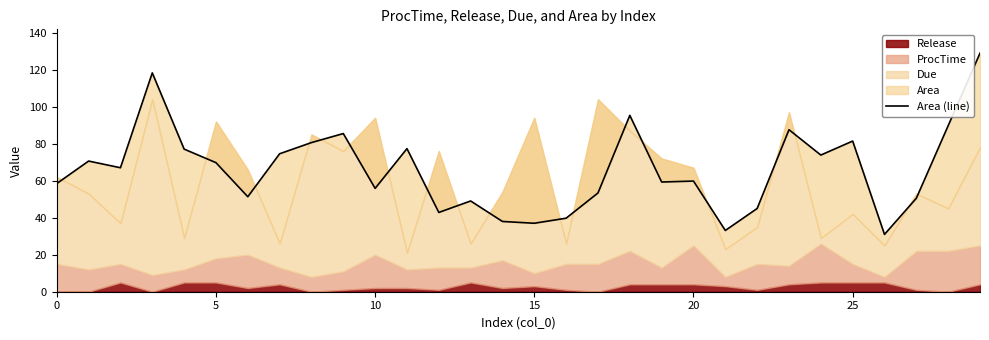

Reading left to right, extract all data points from this chart.

58.5	70.6	67.0	118.2	77.1	69.7	51.3	74.5	80.6	85.5	55.8	77.3	42.8	49.0	38.0	37.0	39.7	53.4	95.3	59.3	59.8	33.1	45.0	87.5	73.8	81.4	31.0	50.5	89.7	128.9